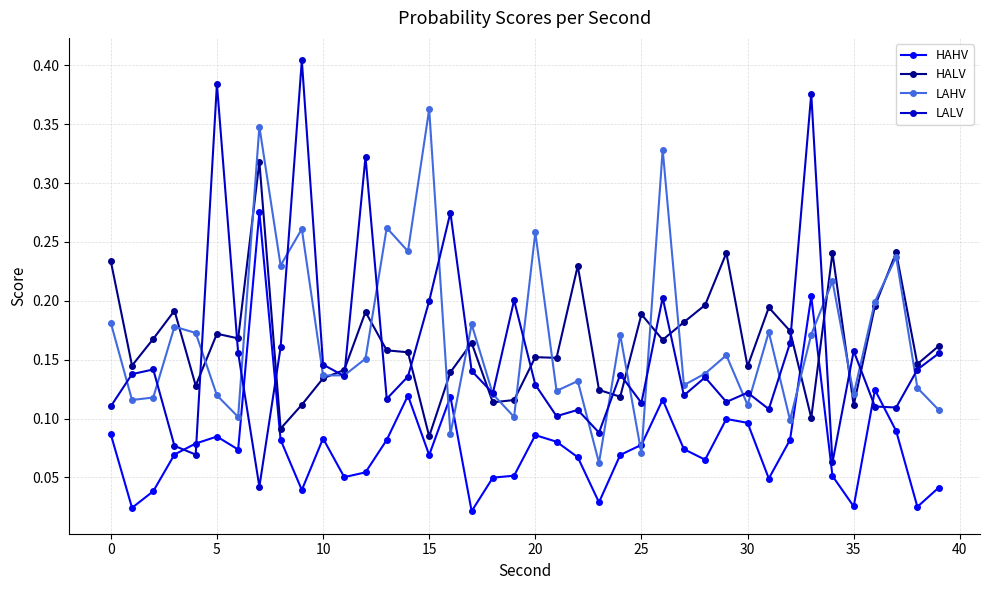

At how many categories does at least one series exceed 0?

40